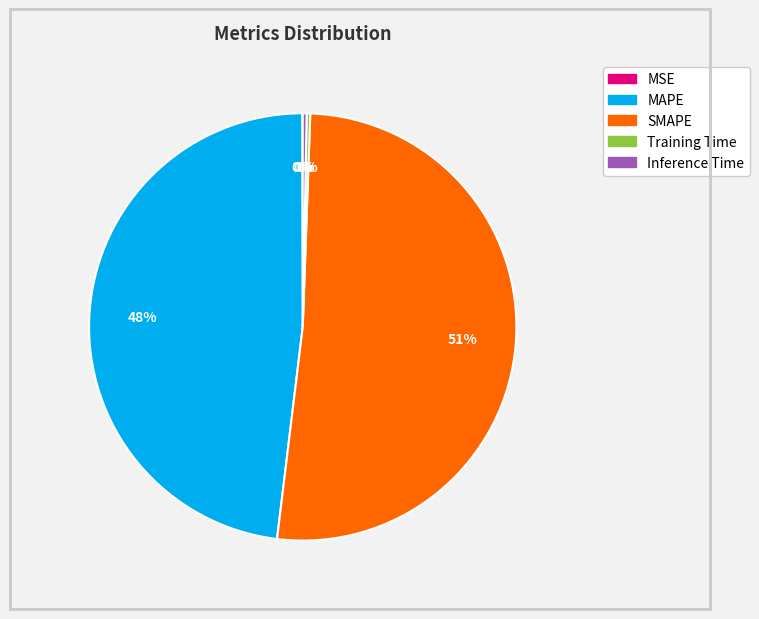

To the nearest percent, what is the average slice percentage?

20%